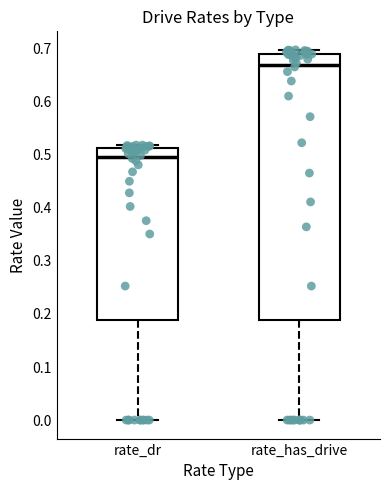

Which box has the lowest median line?

rate_dr